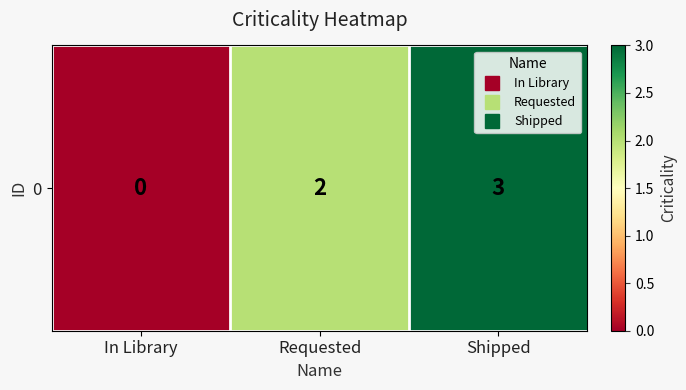

List the labels in order of value, smallest first.

In Library, Requested, Shipped